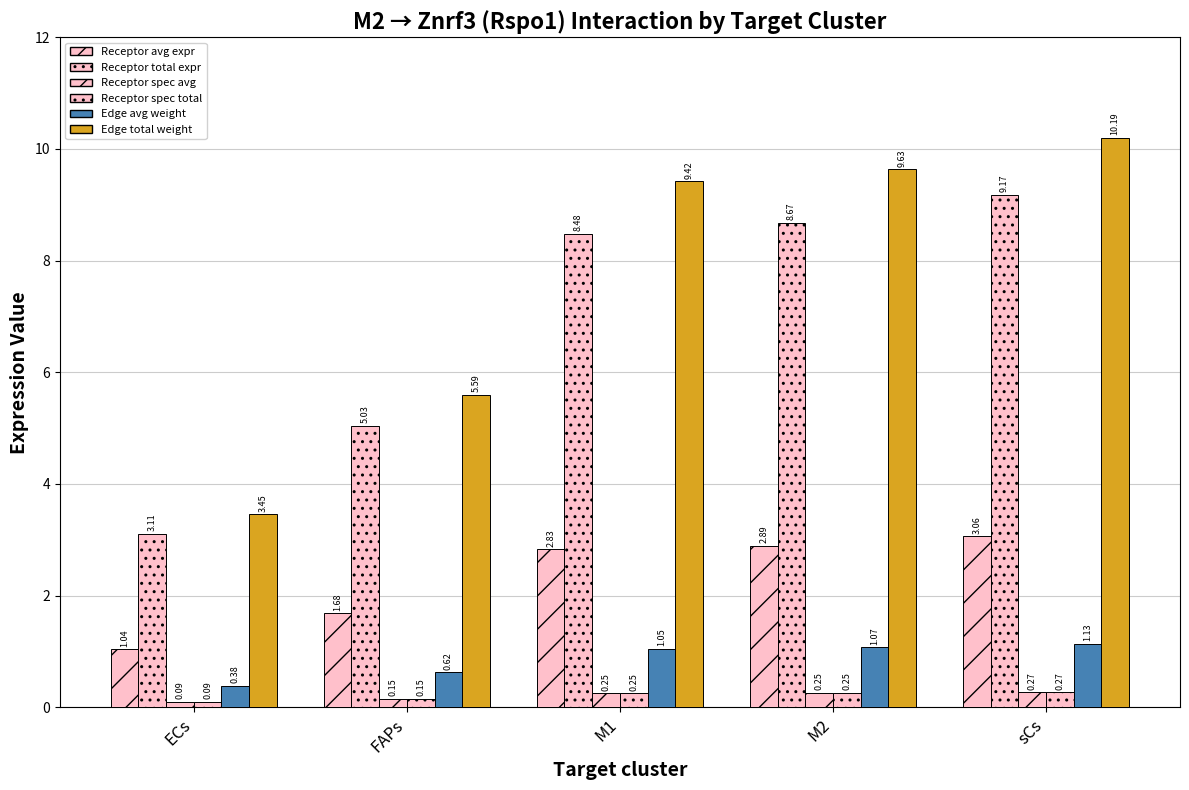

How many series are shown in this chart?

6